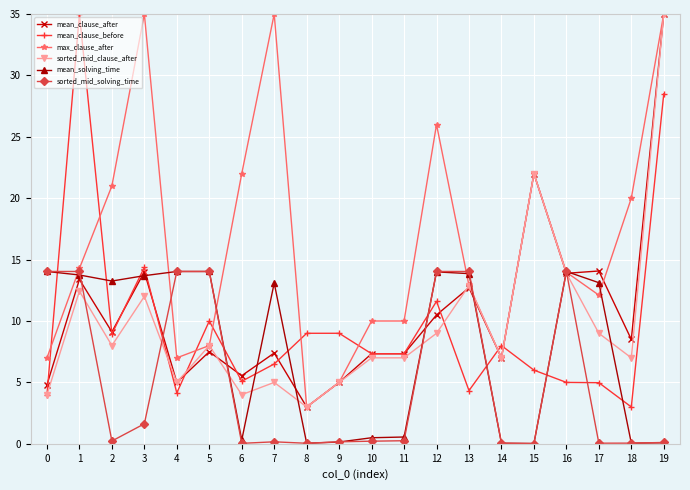

Between 2 and 10, which series saw the biggest shift?

mean_solving_time